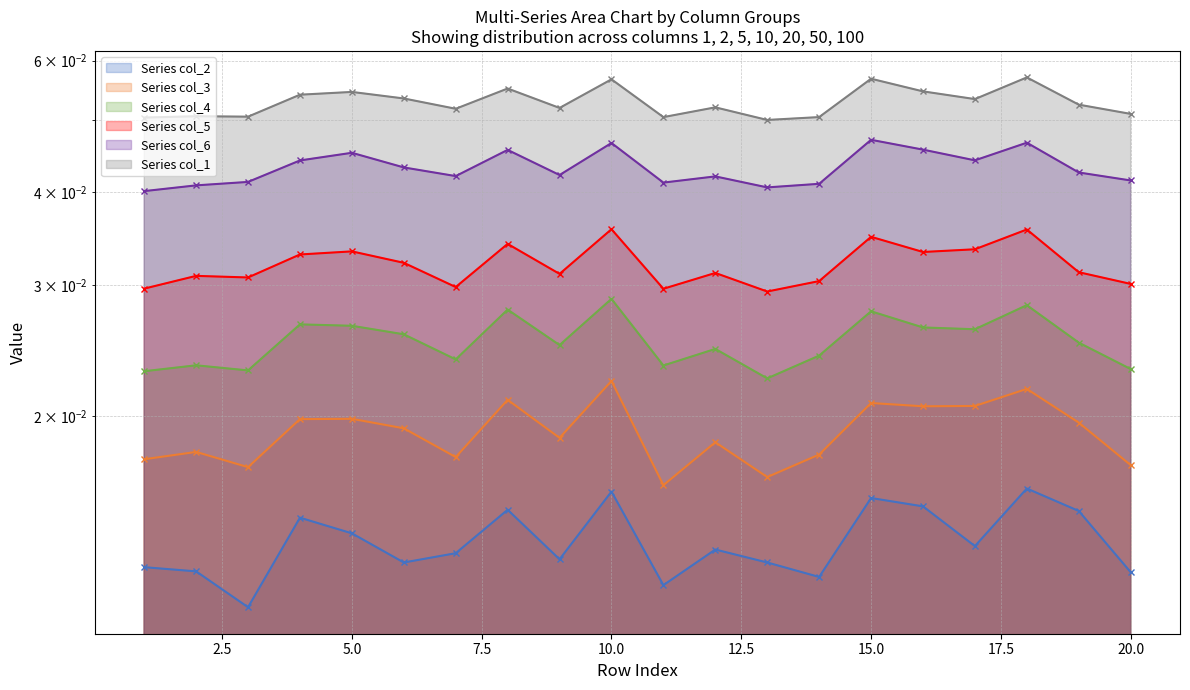

Which series has the largest total across all categories?

col_1